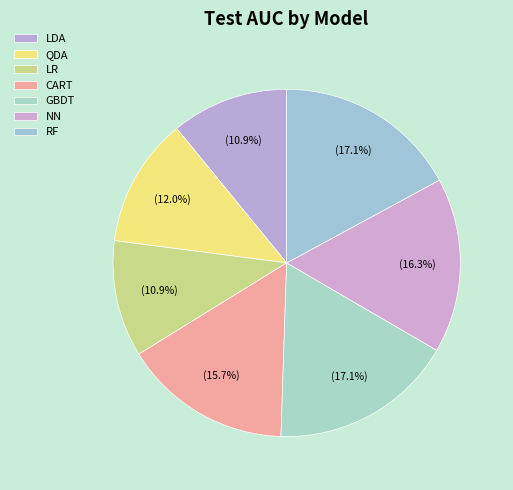

To the nearest percent, what is the difference between the LR and NN slice percentages?

5%